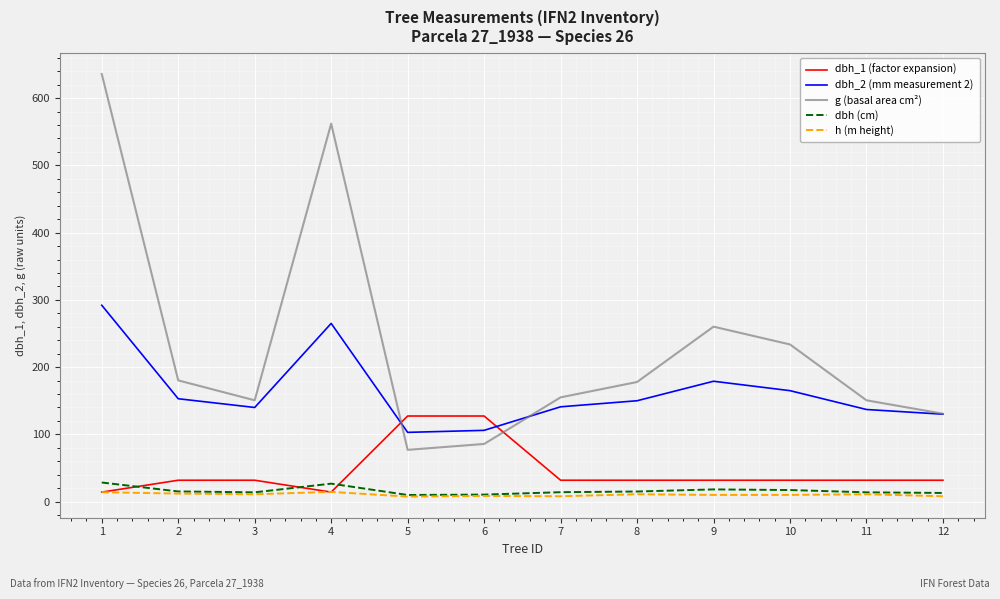

Is it true that g (basal area cm²) equals 260.2 at 9?

True